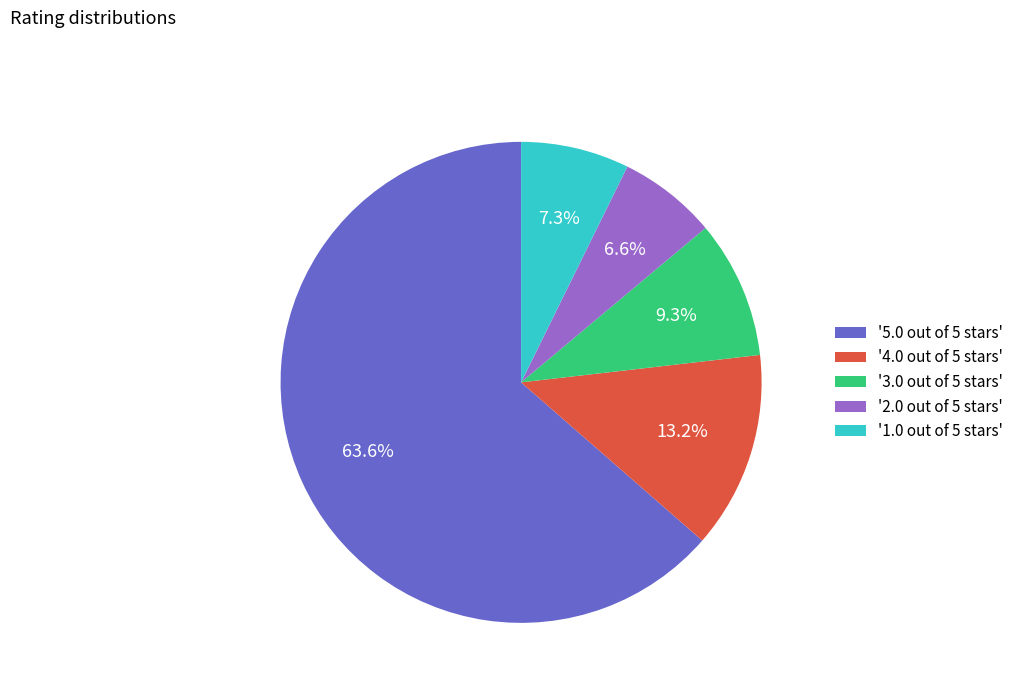

What is the largest slice in the pie chart?

'5.0 out of 5 stars'